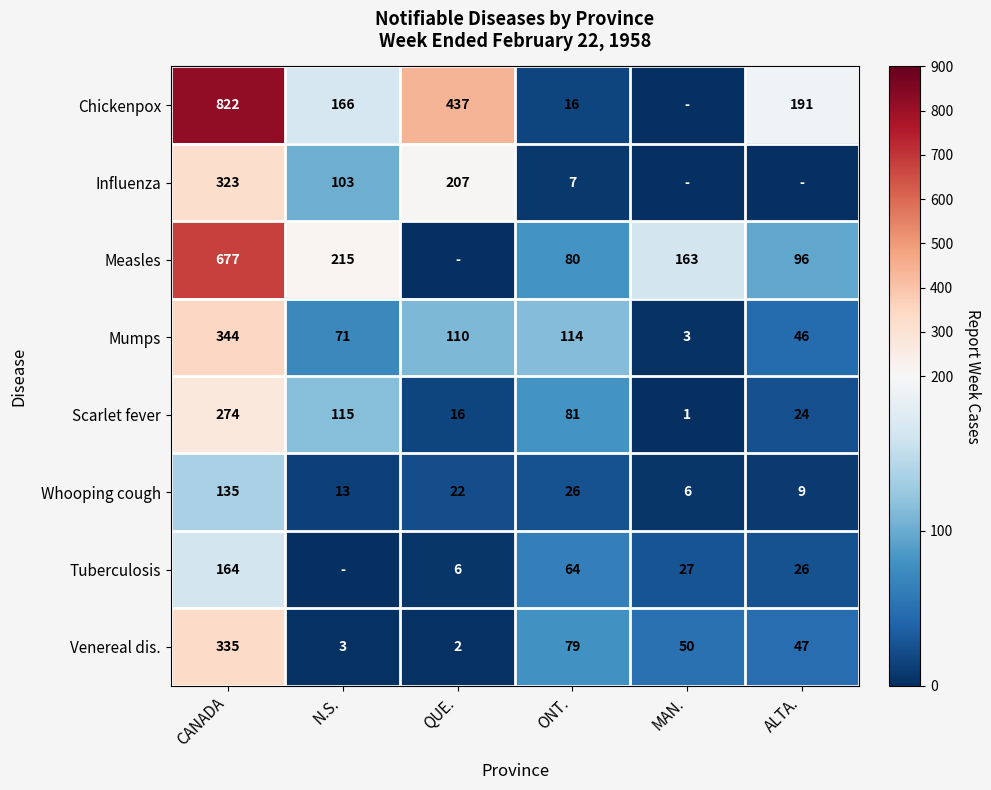

At which label does Venereal dis. reach its peak?

CANADA